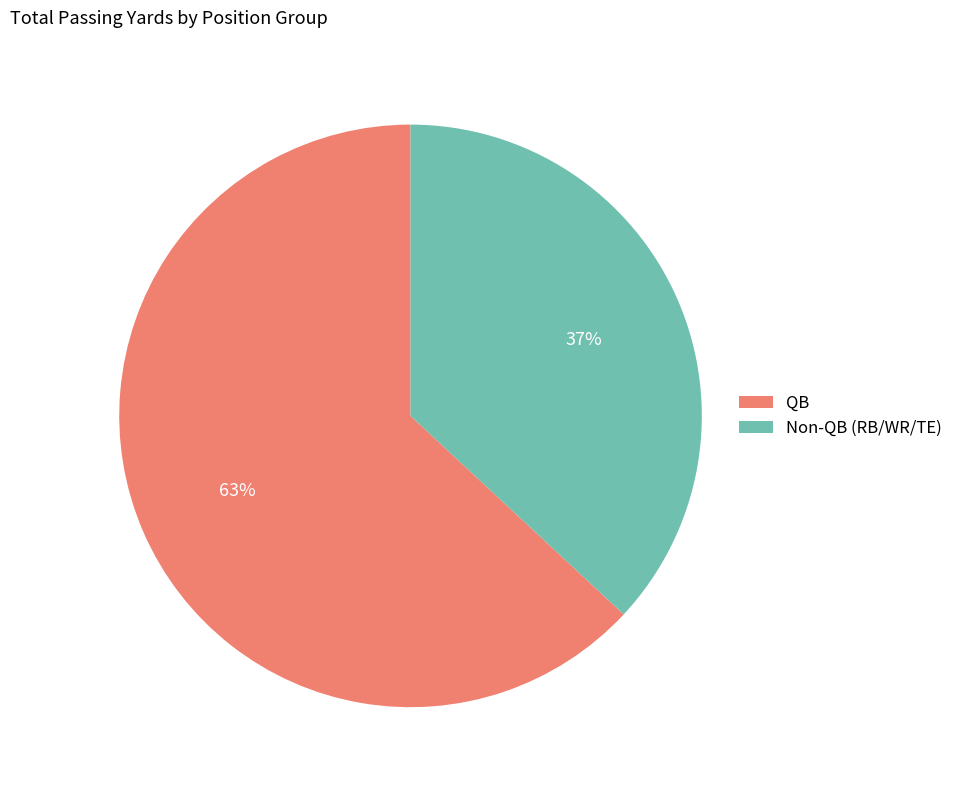

To the nearest percent, what portion does QB represent?

63%